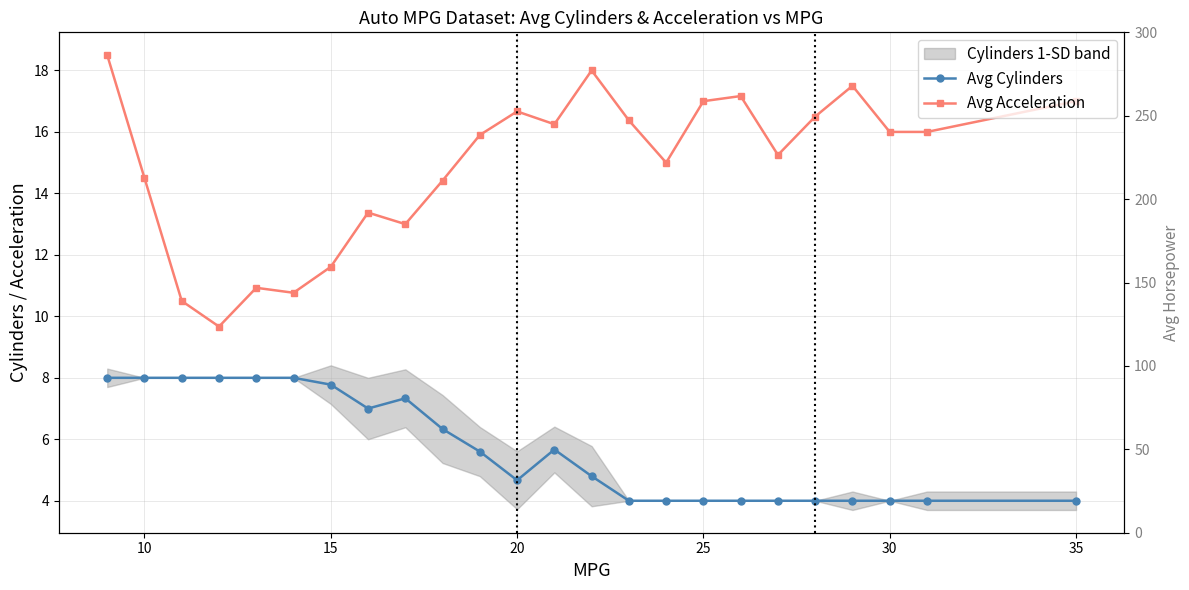

What is the sum of all Avg Cylinders values?

137.2